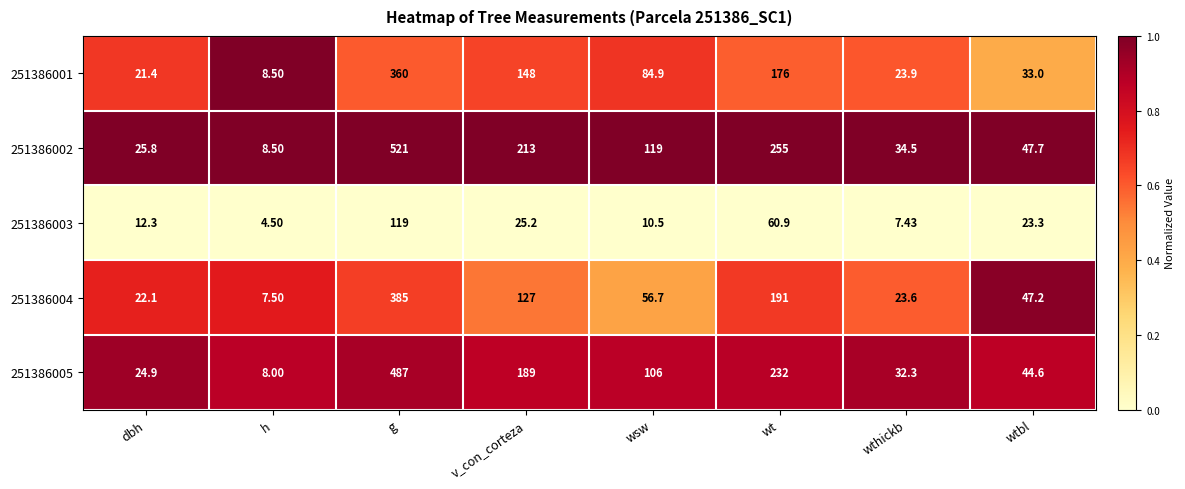

Which category has the lowest value across all series?

h